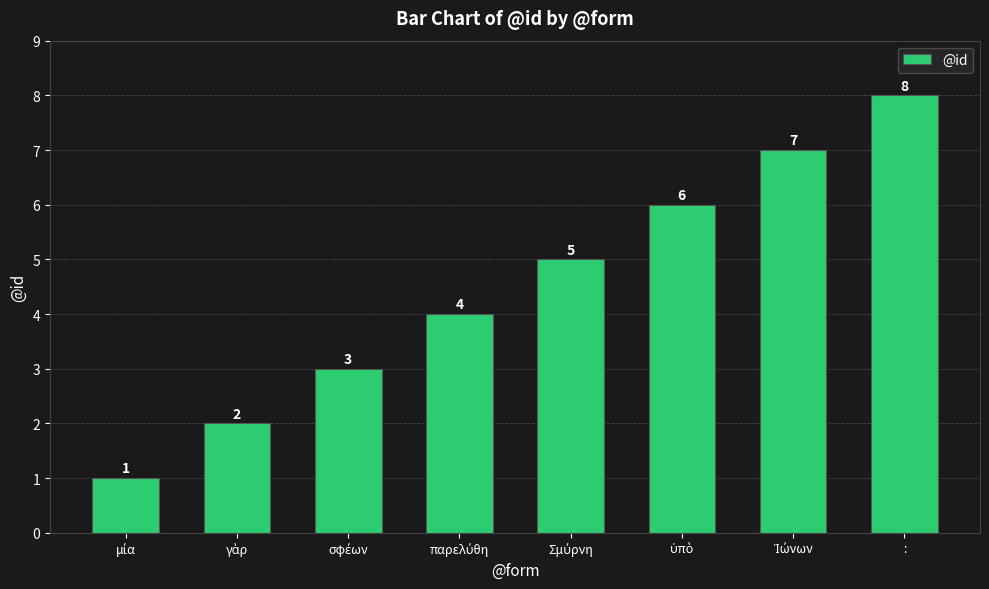

At which category does the chart reach its peak across all series?

: